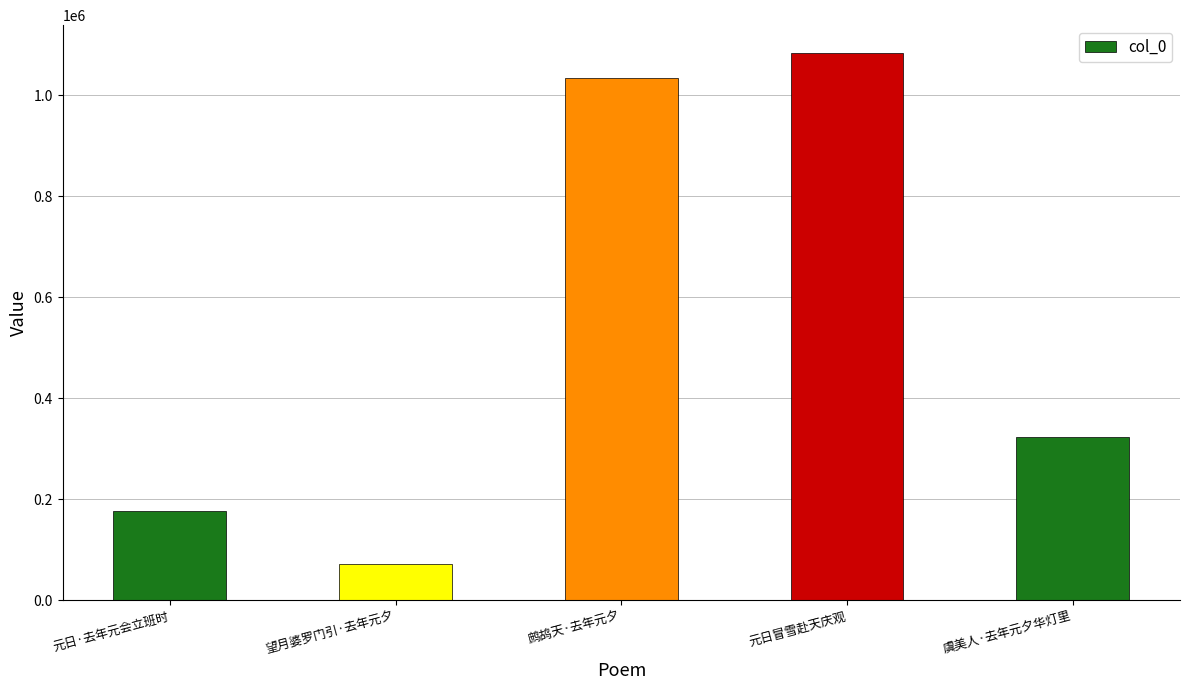

What is the ratio of the value at 虞美人·去年元夕华灯里 to the value at 鹧鸪天·去年元夕?

0.3